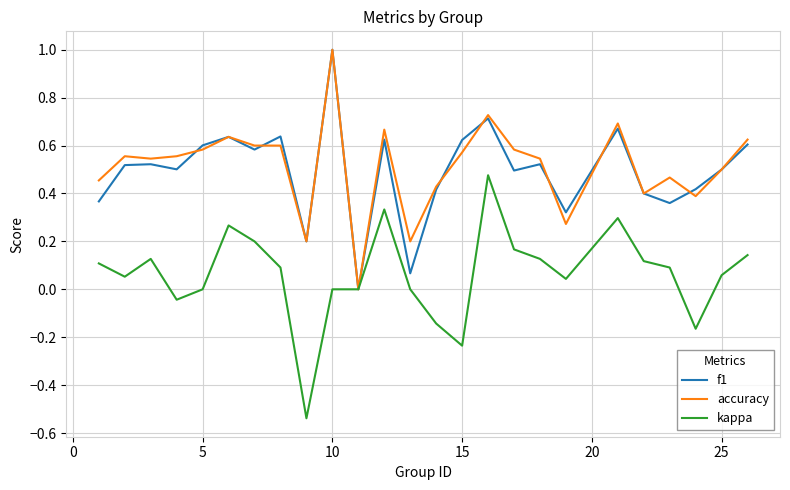

What are all the series names shown in the legend?

f1, accuracy, kappa